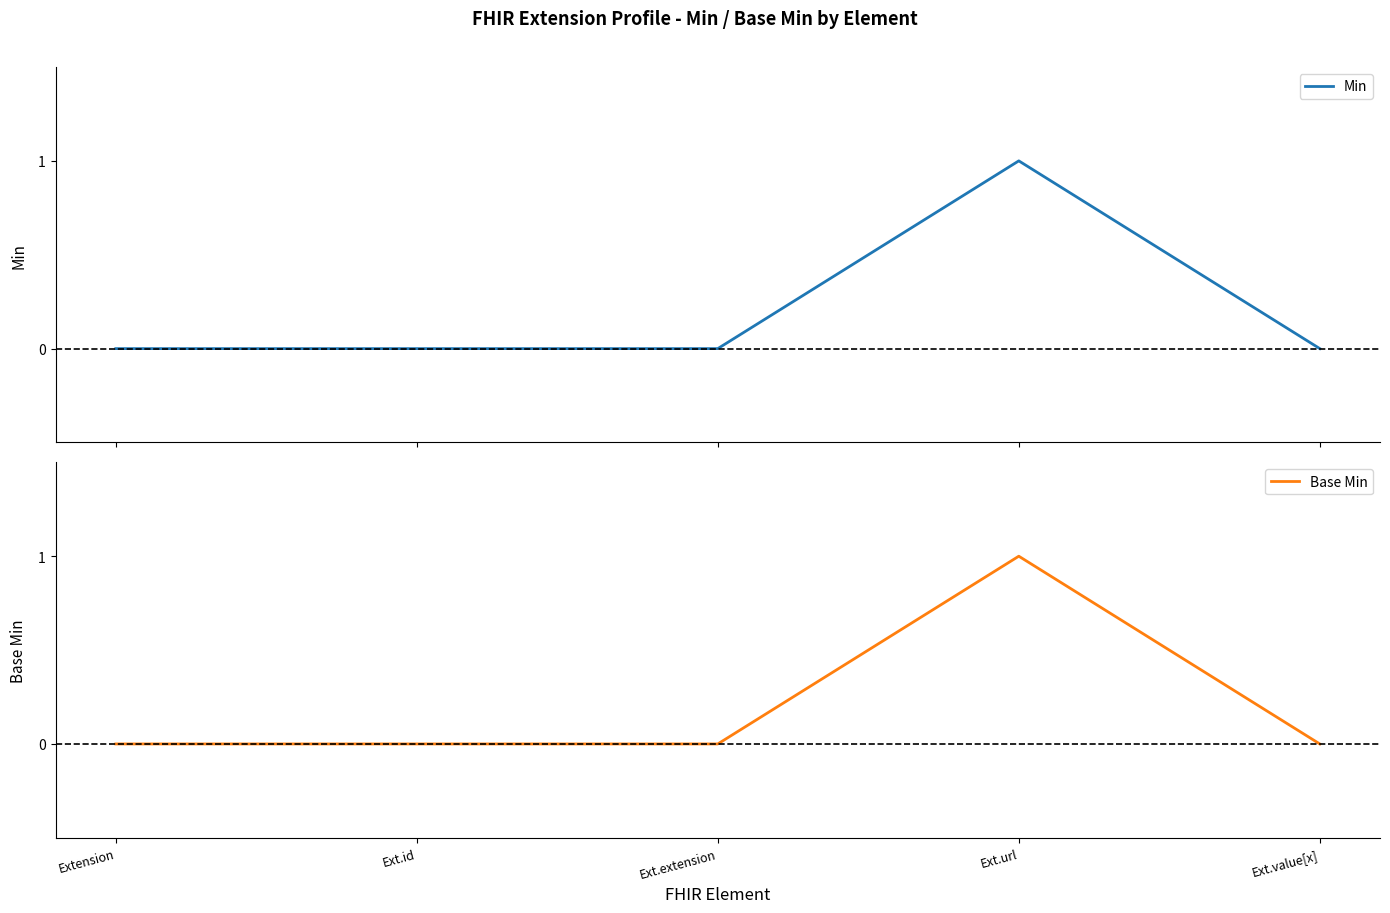

Which series has the largest range (max minus min)?

Min